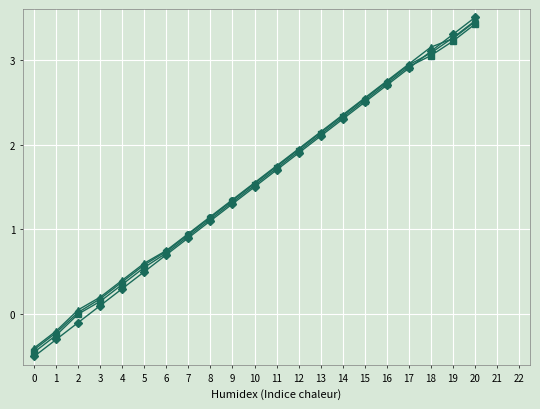

Which label corresponds to the largest value in the chart?

20